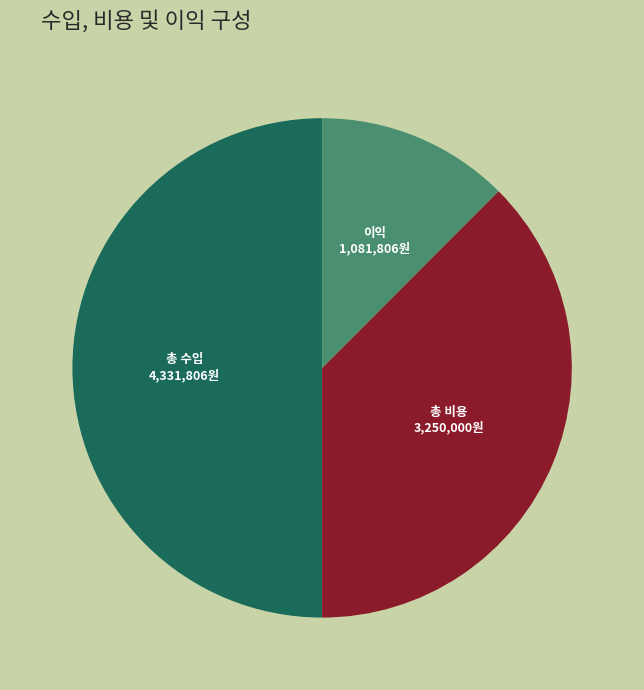

How many segments does this pie chart have?

3